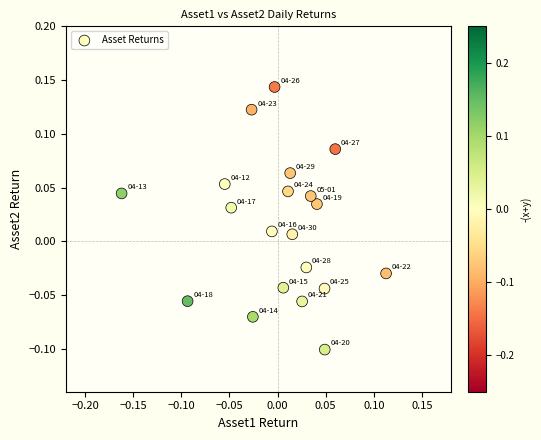

What is the range of X values (max minus min)?

0.3